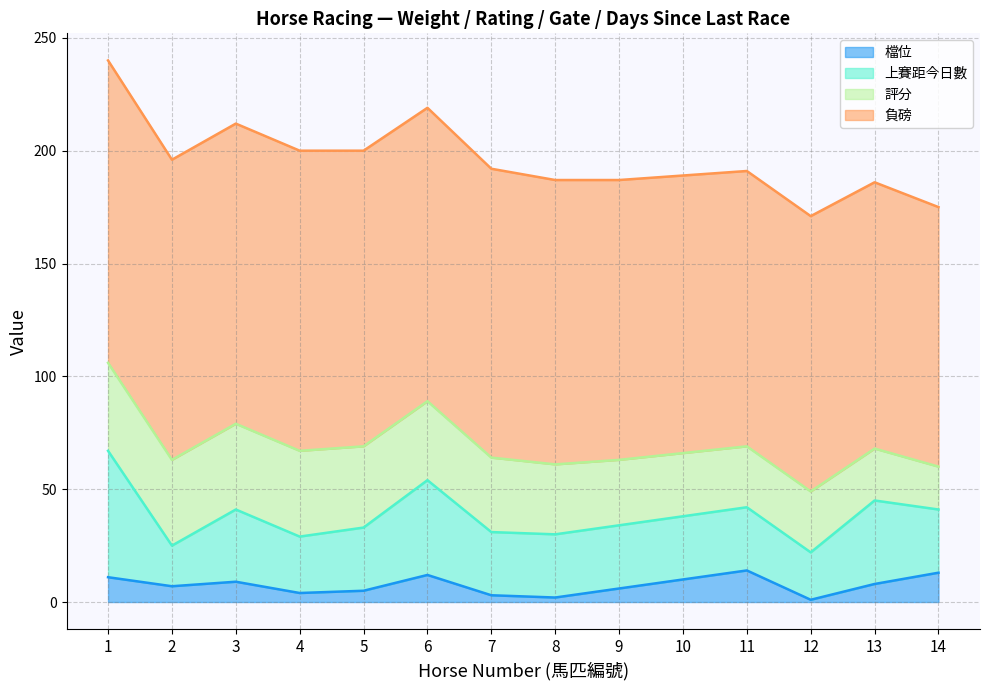

How many data points in 檔位 are above 8?

6